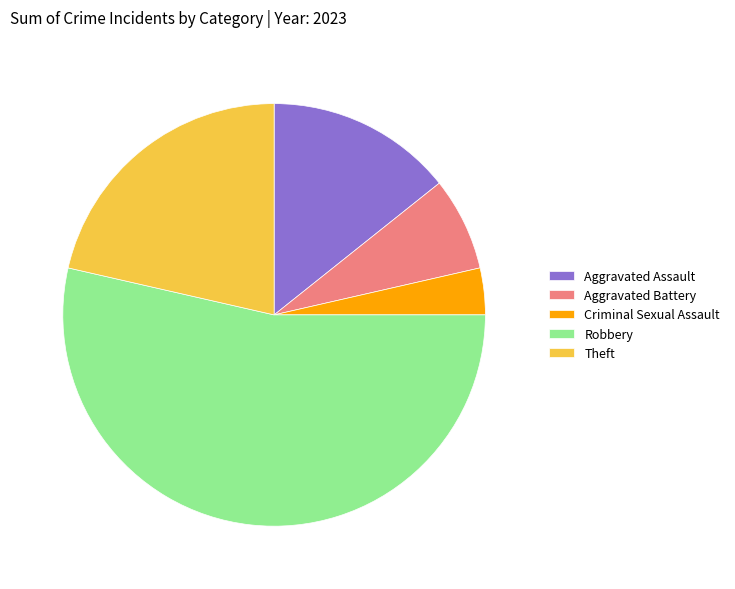

Combined, do Robbery and Aggravated Assault account for over 50%?

Yes